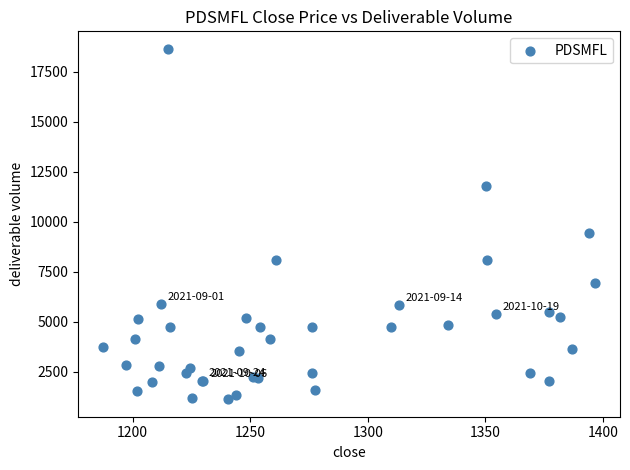

What Y value in the scatter plot is closest to 9880?

9440